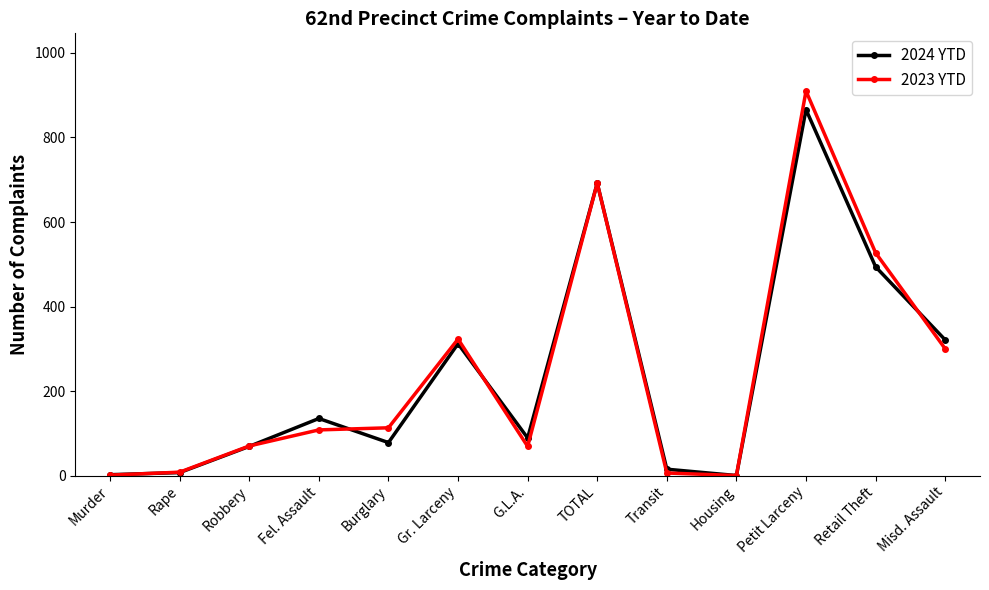

At which category is the sum across all series the highest?

Petit Larceny